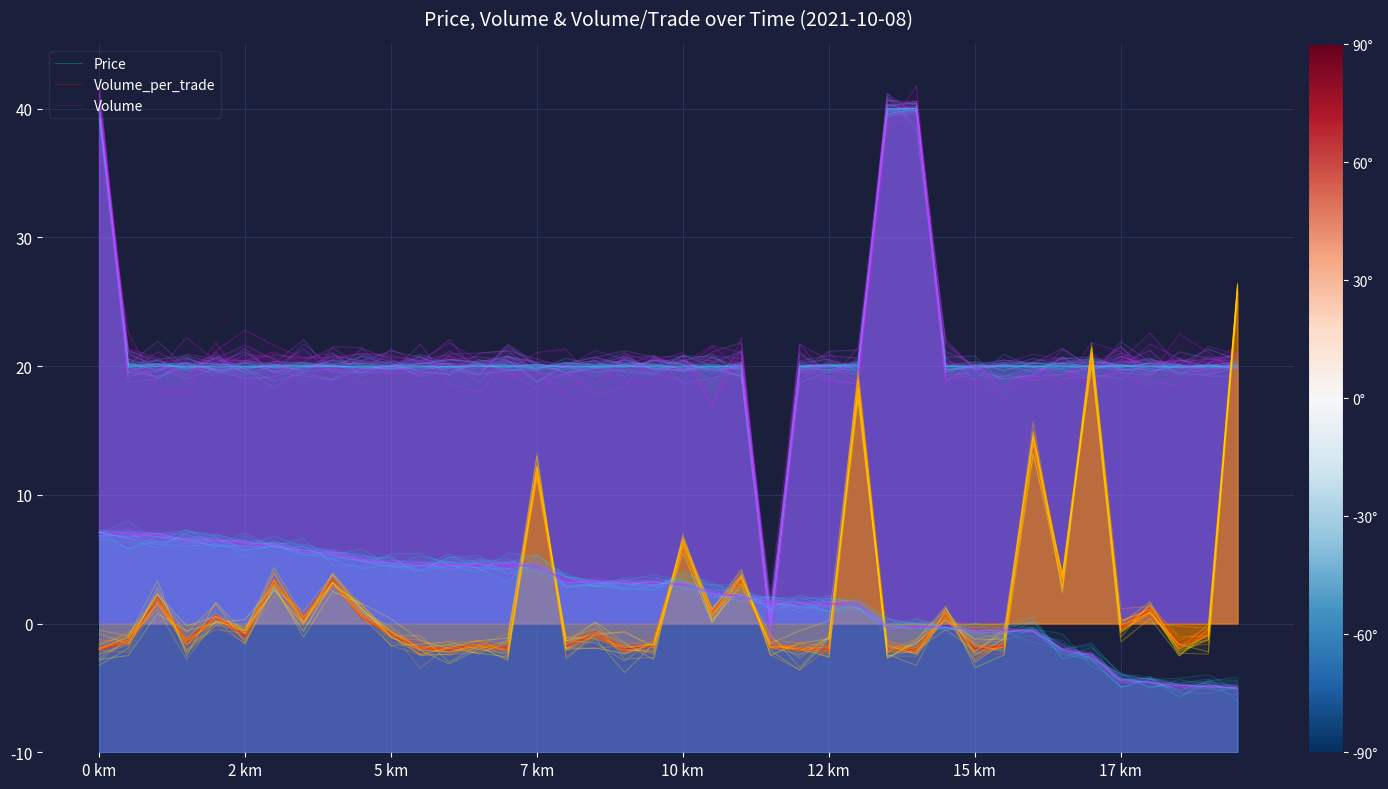

The Volume series shows 8.0 at 14. True or false?

False